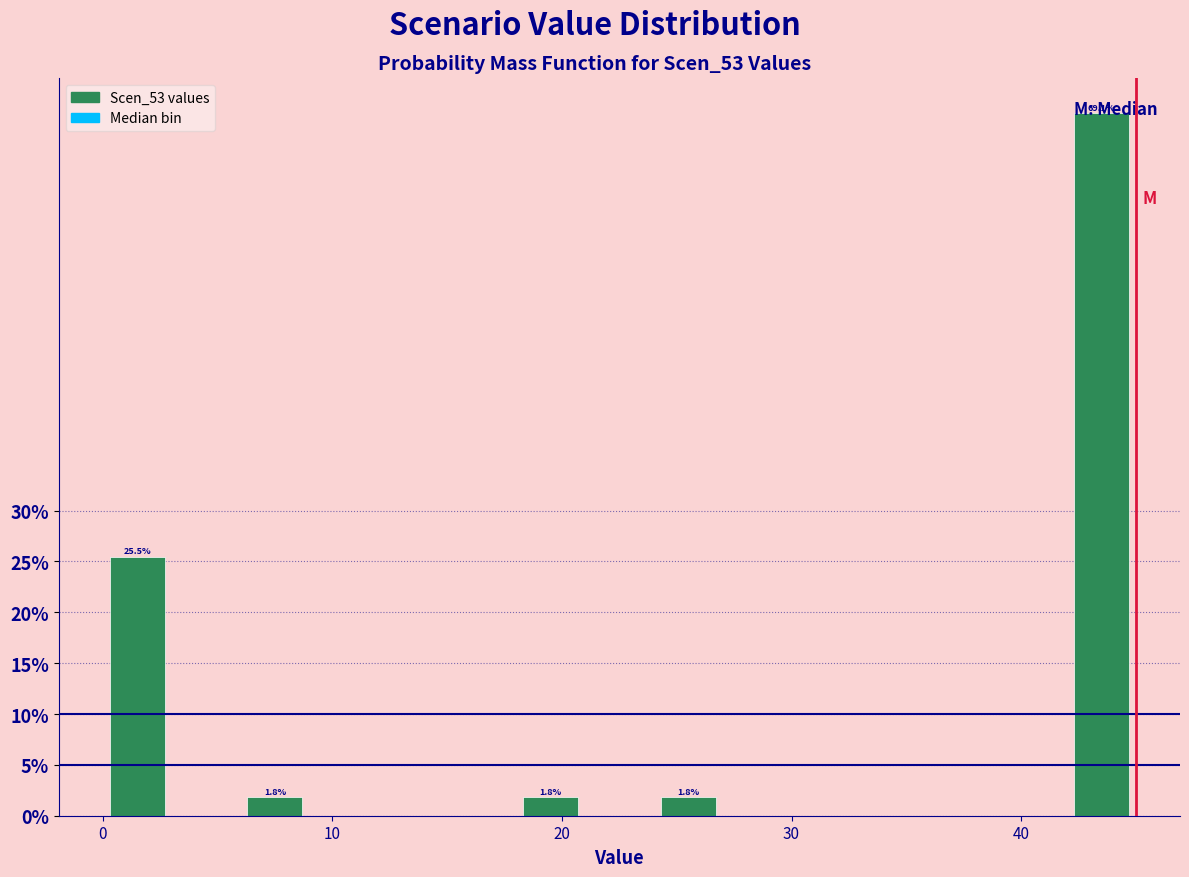

Around what value on the x-axis is the tallest bar? Give the approximate position of its centre, as read against the axis.

44